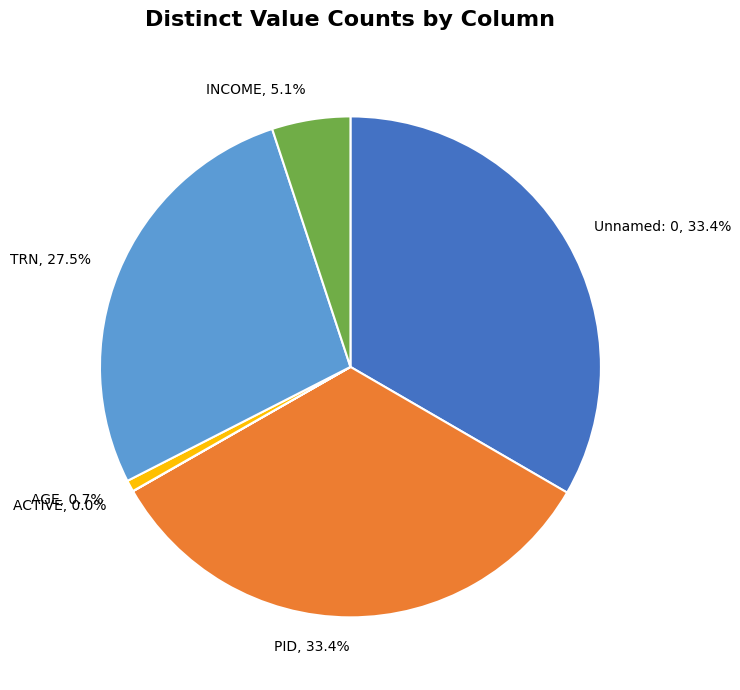

Is there any slice that represents more than half of the pie?

No